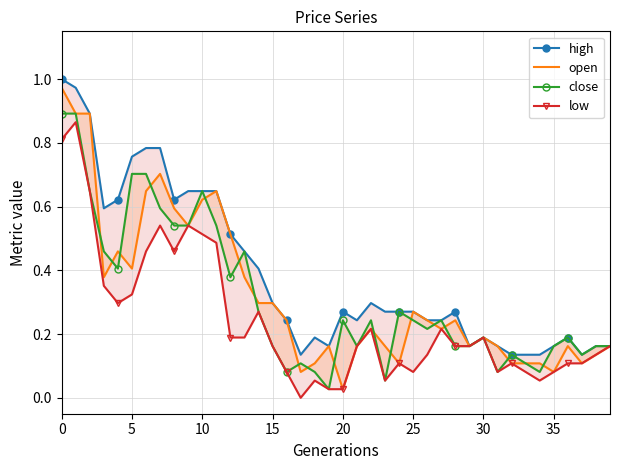

What is the average value of the low series?

0.2